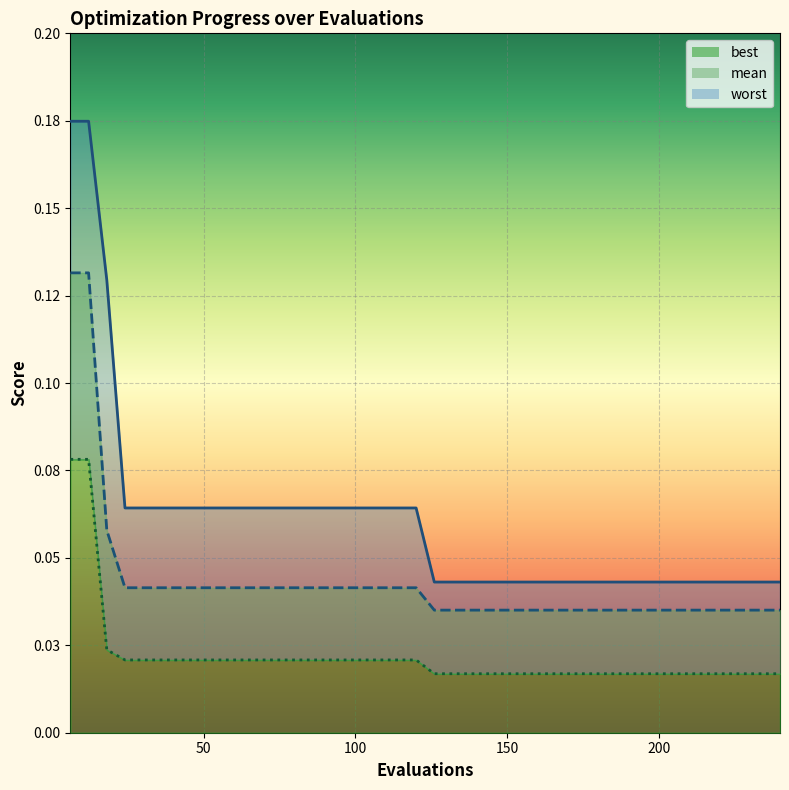

What is the sum of all mean values?

1.7